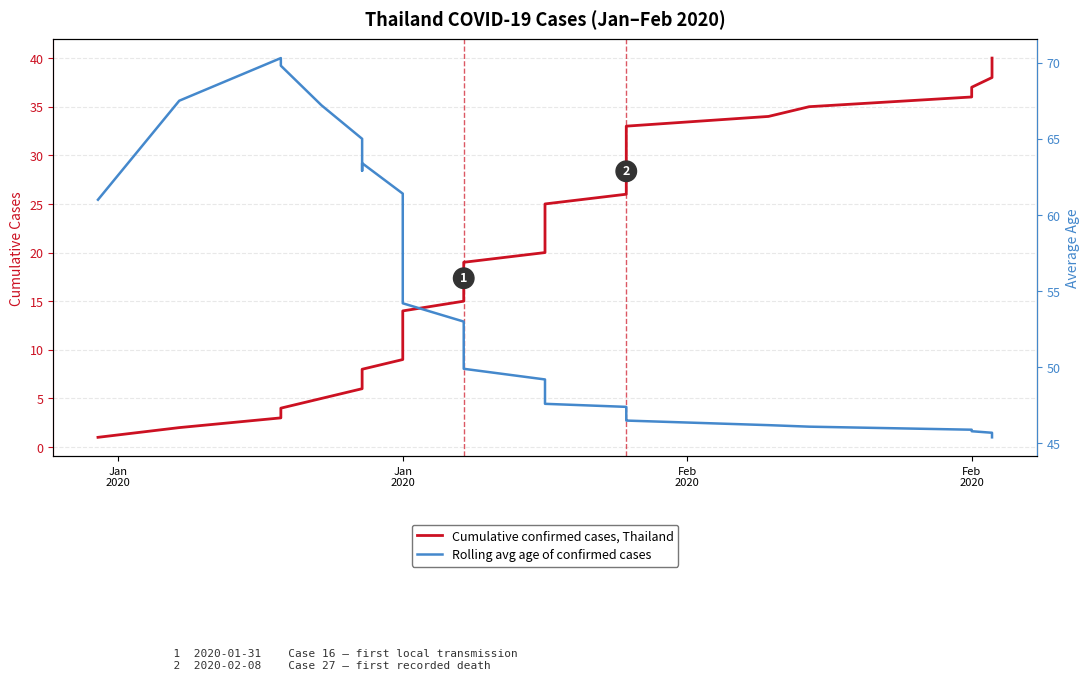

Reading left to right, list all the values displayed in this chart.

Cumulative confirmed cases, Thailand: 1.0	2.0	3.0	4.0	5.0	6.0	7.0	8.0	9.0	10.0	11.0	12.0	13.0	14.0	15.0	16.0	17.0	18.0	19.0	20.0	21.0	22.0	23.0	24.0	25.0	26.0	27.0	28.0	29.0	30.0	31.0	32.0	33.0	34.0	35.0	36.0	37.0	38.0	39.0	40.0
Rolling avg age of confirmed cases: 61.0	67.5	70.3	69.8	67.2	65.0	62.9	63.4	61.4	59.4	57.9	57.0	55.5	54.2	53.0	52.0	51.1	50.5	49.9	49.2	48.8	48.4	48.0	47.6	47.6	47.4	47.4	47.3	47.0	47.0	46.8	46.6	46.5	46.2	46.1	45.9	45.8	45.7	45.5	45.4